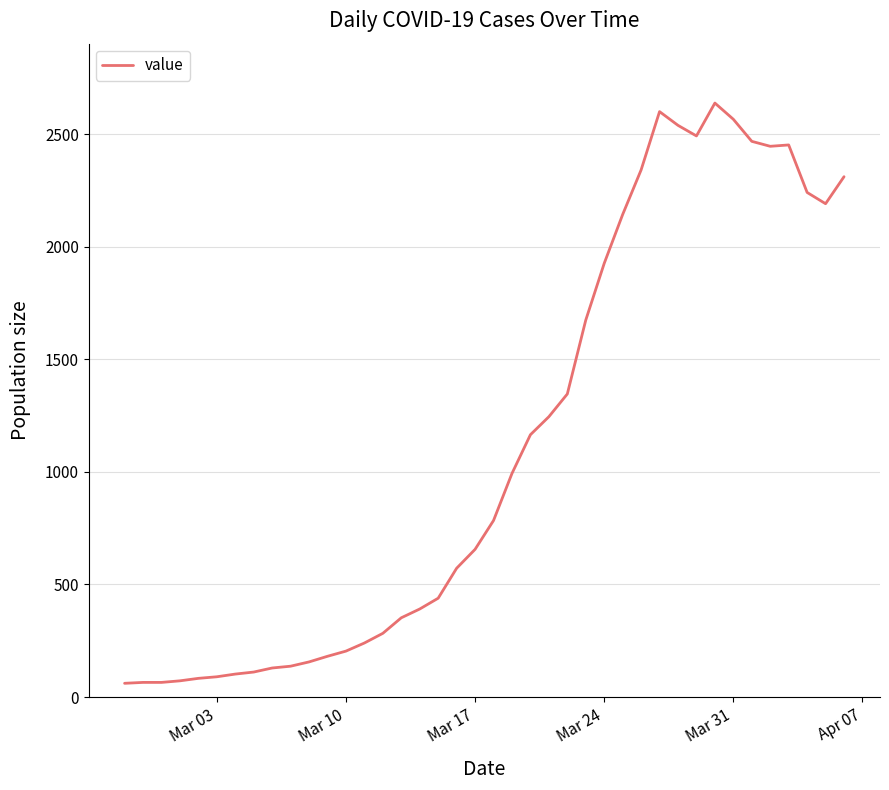

What is the maximum value shown in the chart?

2638